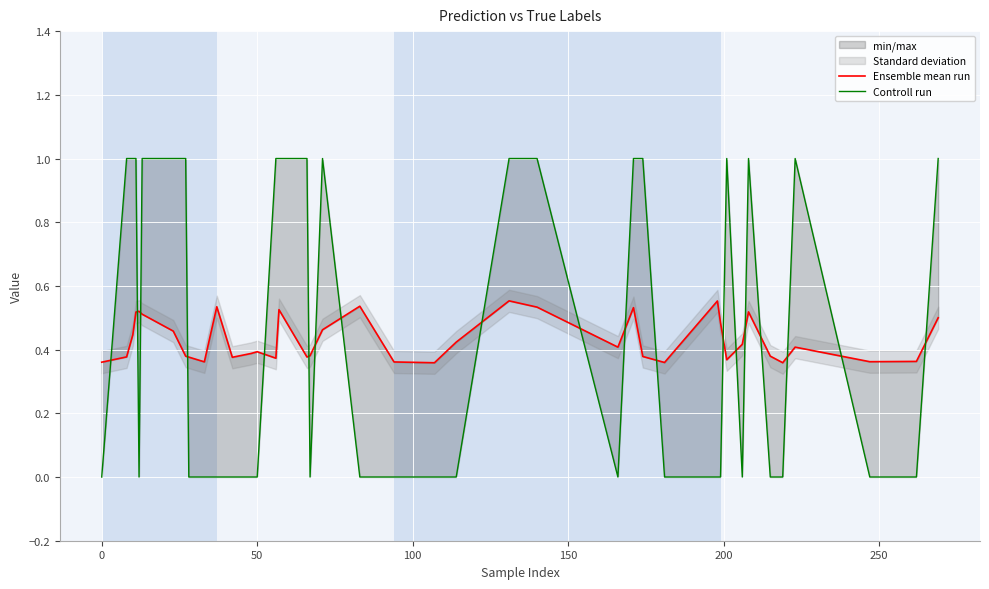

What is the maximum value shown in the chart?

1.0